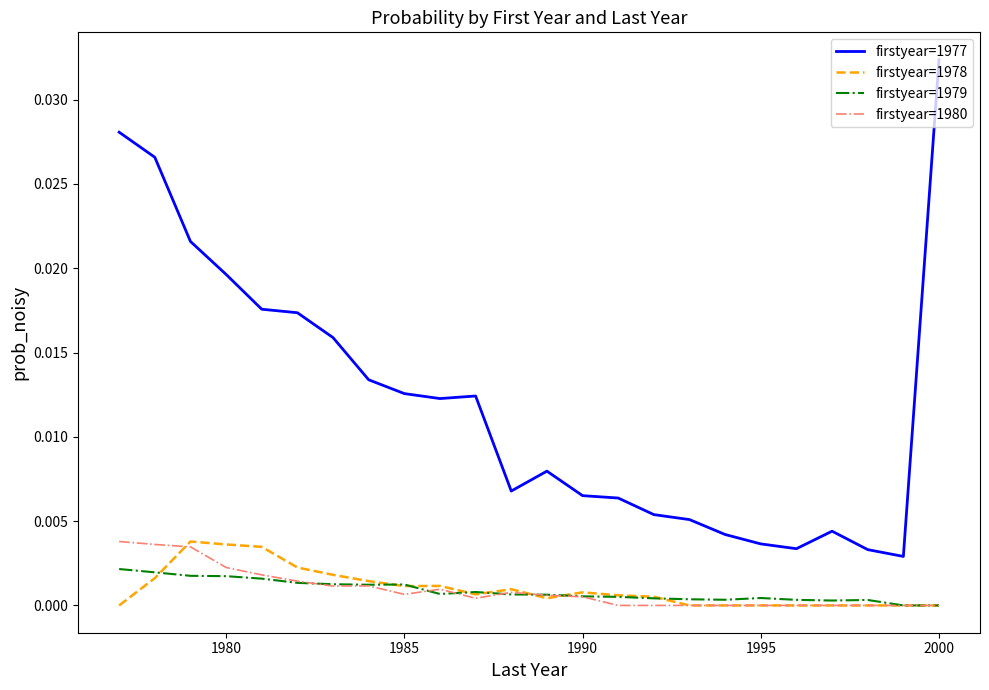

True or false: firstyear=1977 and firstyear=1980 cross at least once.

False